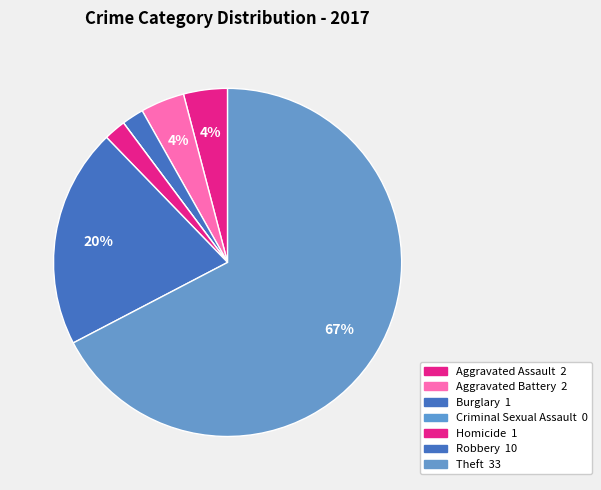

To the nearest percent, what is the difference between the Burglary and Criminal Sexual Assault slice percentages?

2%